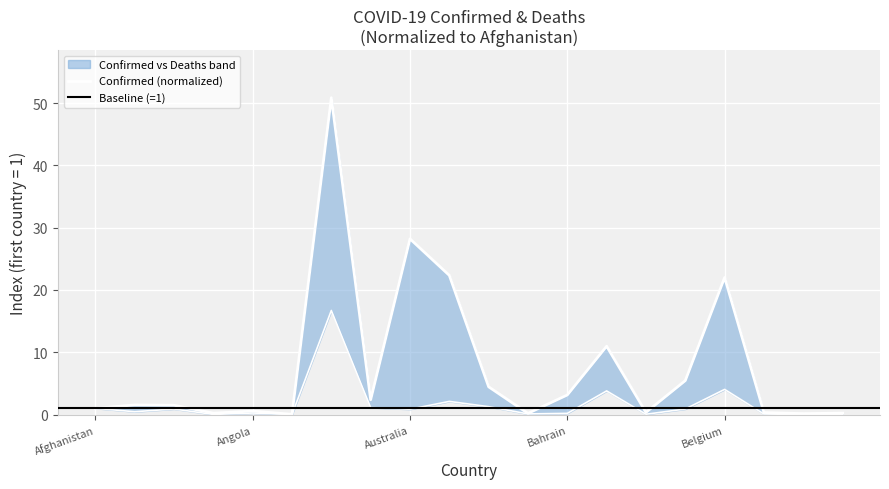

Where is Deaths nearest to the value 8?

Belgium